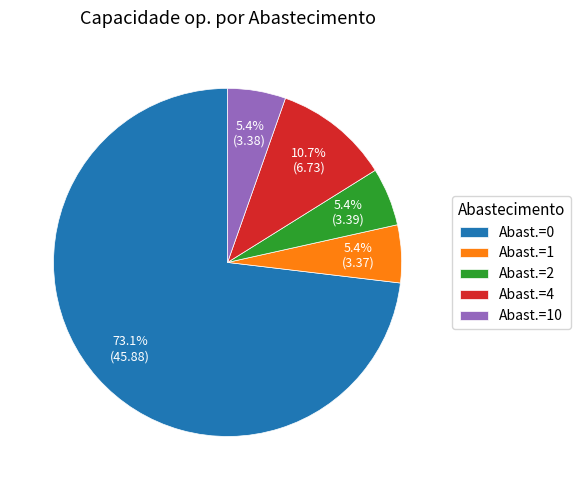

Is the sum of Abast.=4 and Abast.=10 greater than half?

No